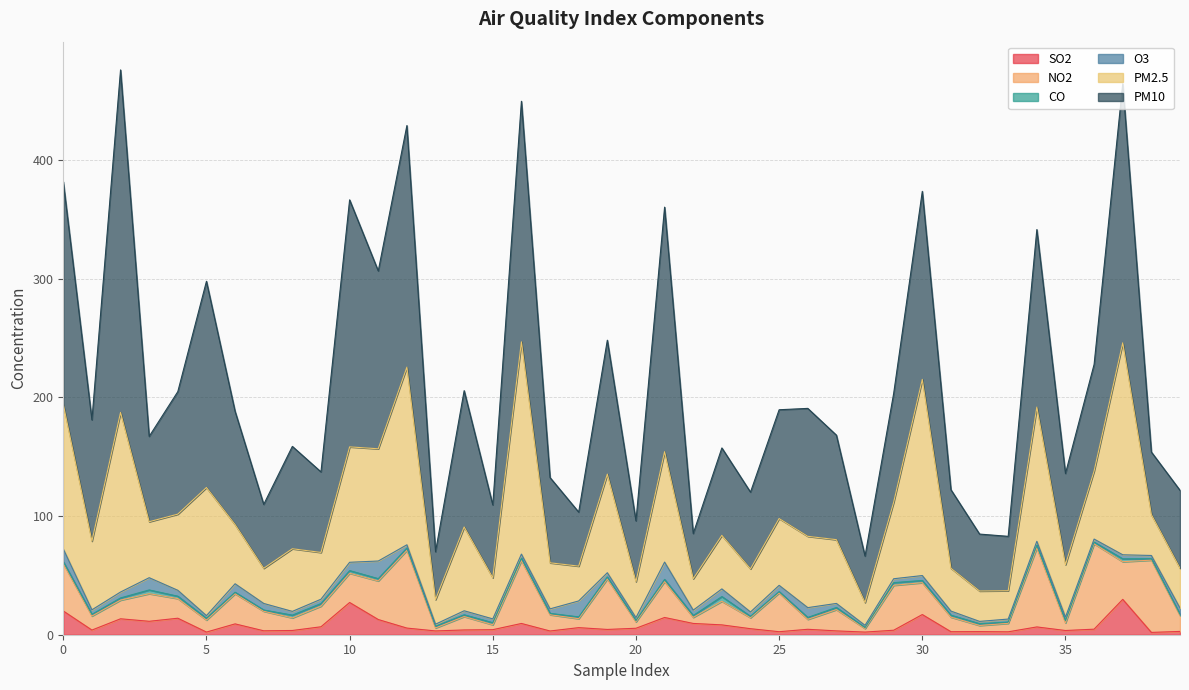

Which series changed the most between 19 and 20?

PM10